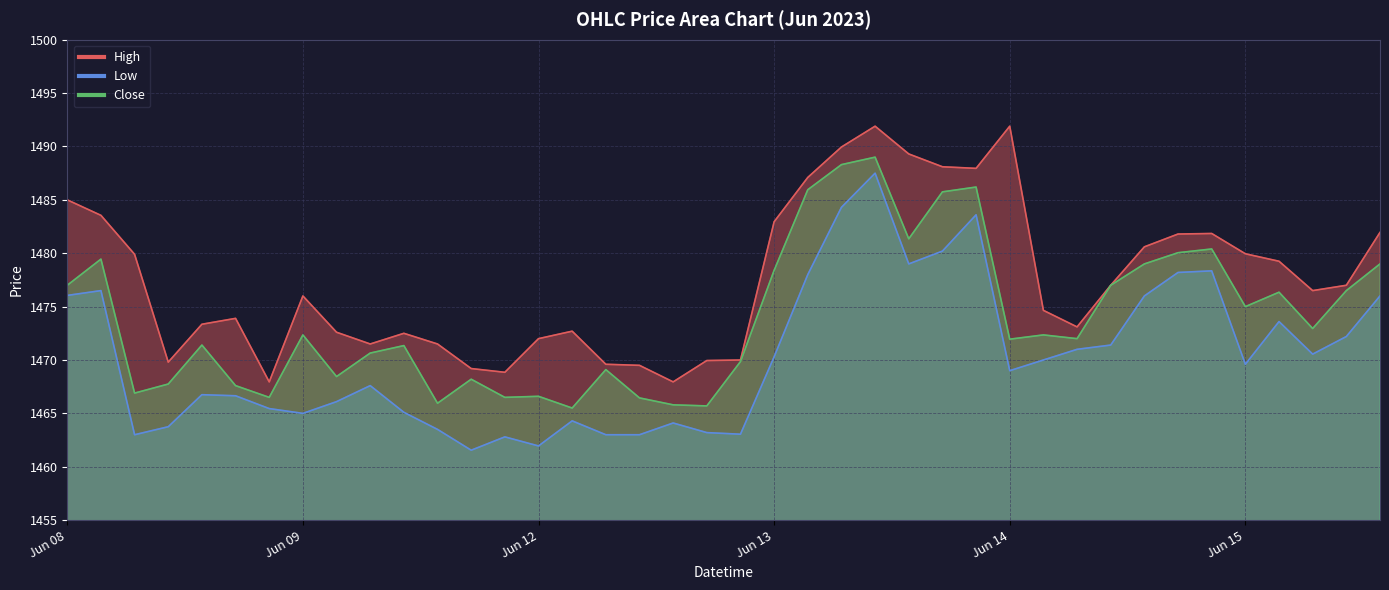

List the labels in order of High value, largest first.

2023-06-13 12:15, 2023-06-14 09:15, 2023-06-13 11:15, 2023-06-13 13:15, 2023-06-13 14:15, 2023-06-13 15:15, 2023-06-13 10:15, 2023-06-08 09:15, 2023-06-08 10:15, 2023-06-13 09:15, 2023-06-15 13:15, 2023-06-14 15:15, 2023-06-14 14:15, 2023-06-14 13:15, 2023-06-15 09:15, 2023-06-08 11:15, 2023-06-15 10:15, 2023-06-14 12:15, 2023-06-15 12:15, 2023-06-15 11:15, 2023-06-09 09:15, 2023-06-14 10:15, 2023-06-08 14:15, 2023-06-08 13:15, 2023-06-14 11:15, 2023-06-12 10:15, 2023-06-09 10:15, 2023-06-09 12:15, 2023-06-12 09:15, 2023-06-09 11:15, 2023-06-09 13:15, 2023-06-12 15:15, 2023-06-12 14:15, 2023-06-08 12:15, 2023-06-12 11:15, 2023-06-12 12:15, 2023-06-09 14:15, 2023-06-09 15:15, 2023-06-08 15:15, 2023-06-12 13:15